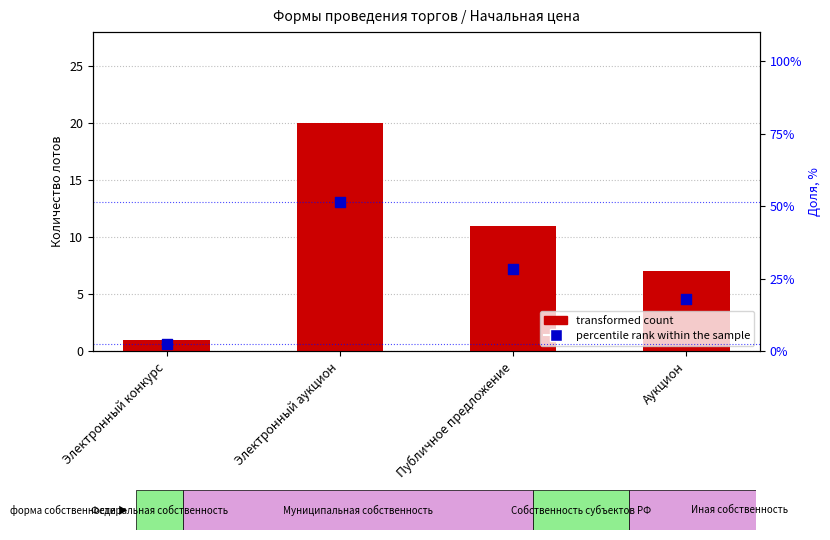

At how many categories does at least one series exceed 6?

3